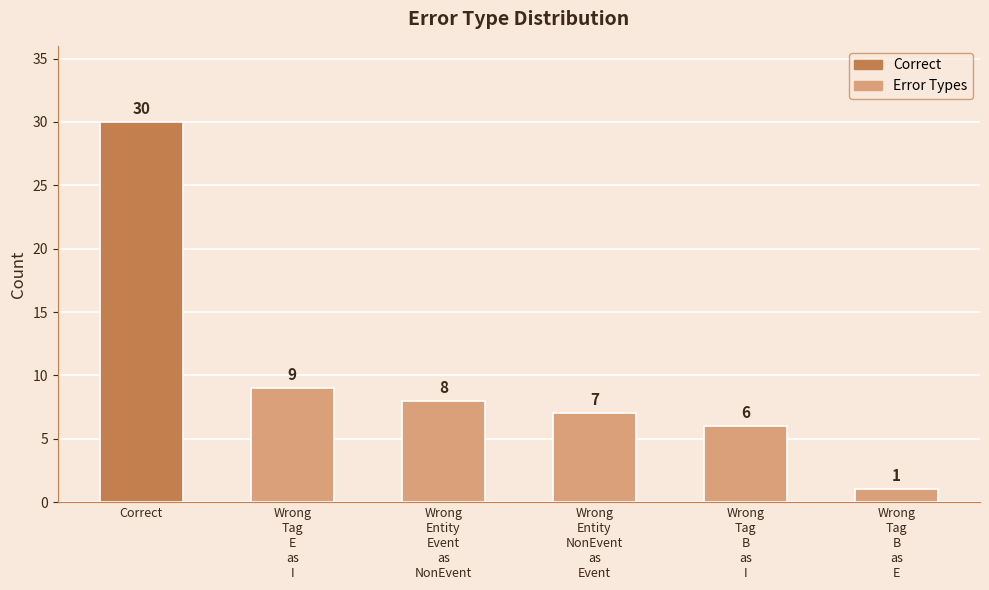

Is it true that the value at Wrong
Entity
Event
as
NonEvent is 14?

False